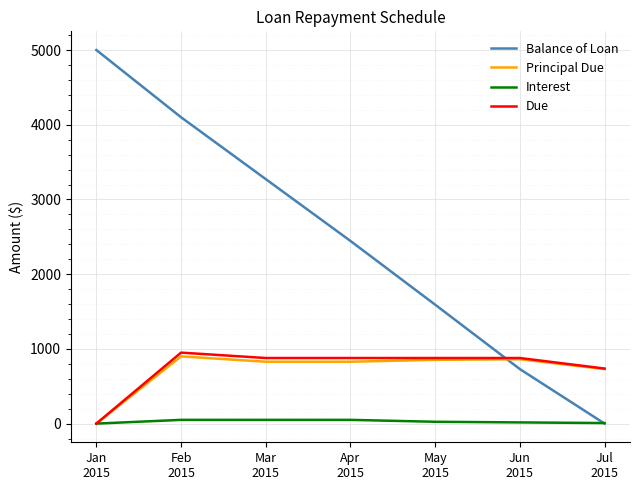

What is the difference between the maximum and minimum values in the Balance of Loan series?

5000.0